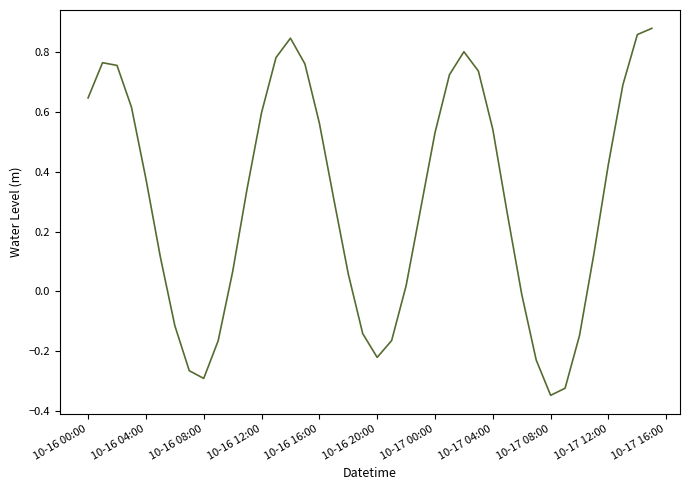

What is the difference between the maximum and minimum values?

1.2